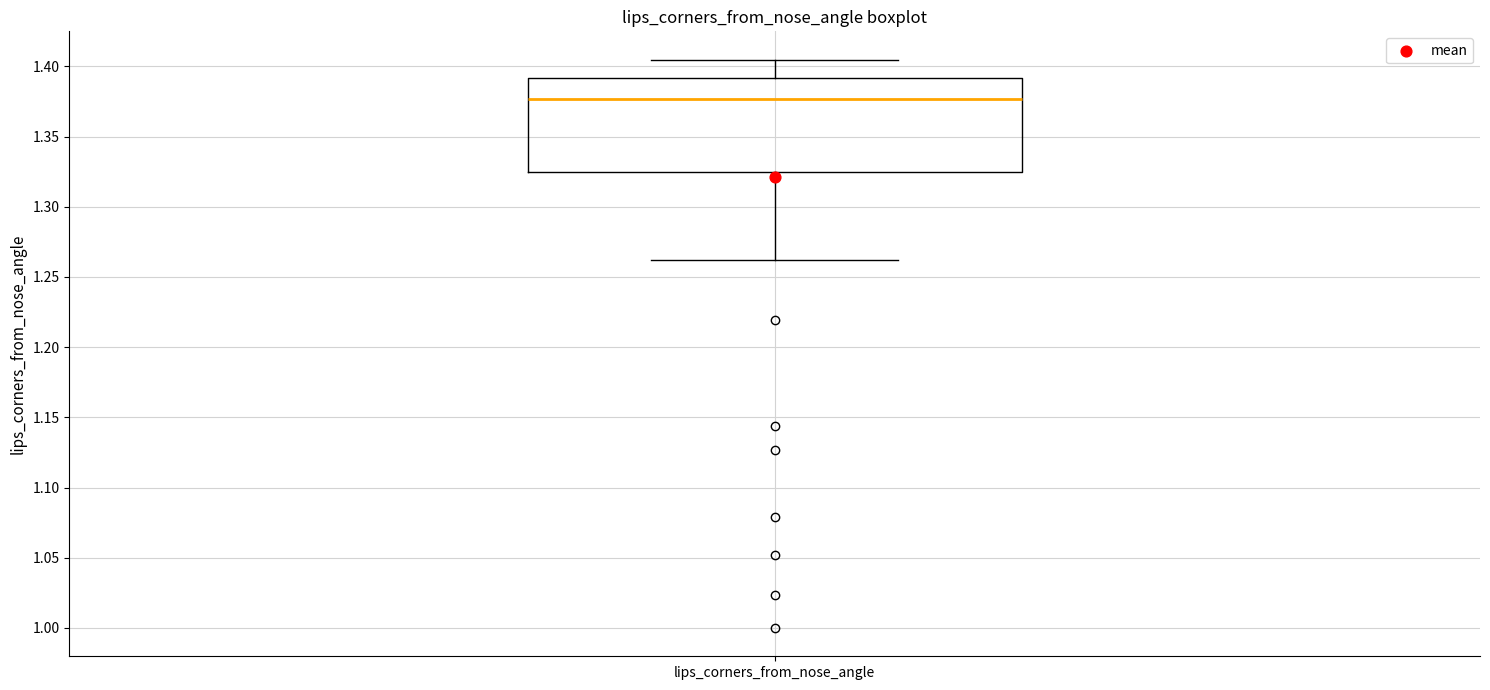

Read this box plot against the y-axis: the position of the median line, the range covered by the box, and the ends of both whiskers. The values are not printed on the chart, so give them approximately, as read against the axis.

median 1.375, box 1.325 to 1.390, whiskers 1.260 to 1.405